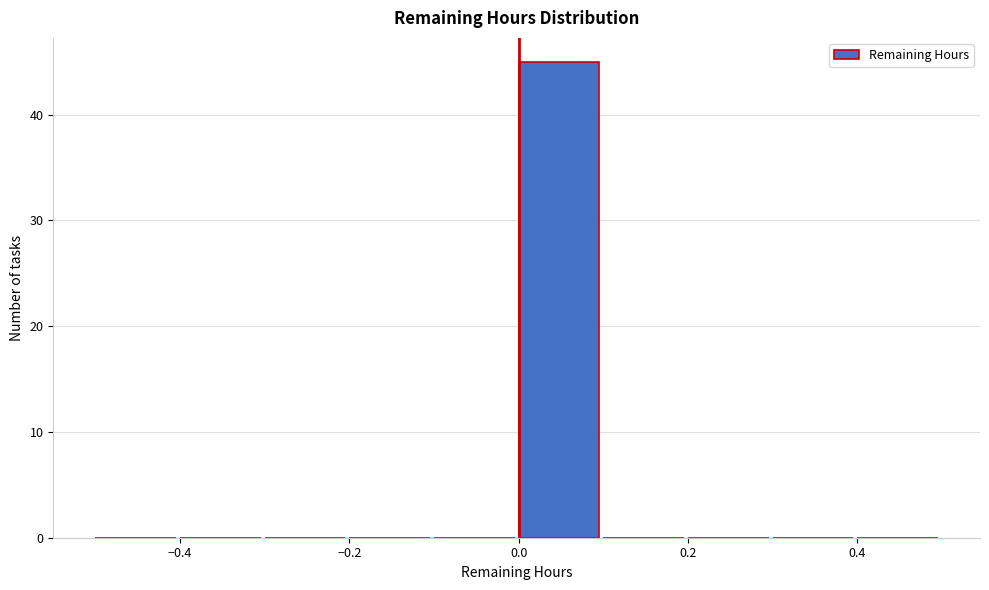

What is the height of the bar covering 0.0 to 0.1 on the x-axis? The values are not printed on the chart, so give them approximately, as read against the axis.

45